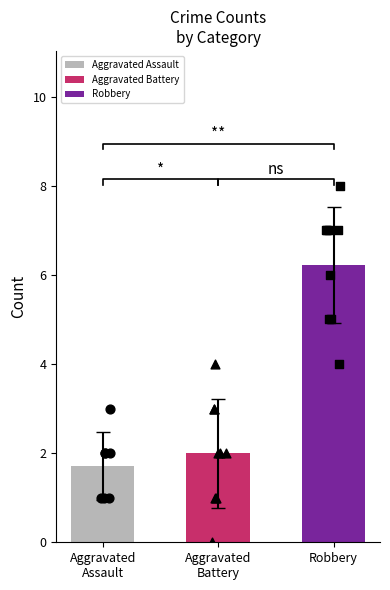

Which series reaches the maximum Y coordinate?

Robbery